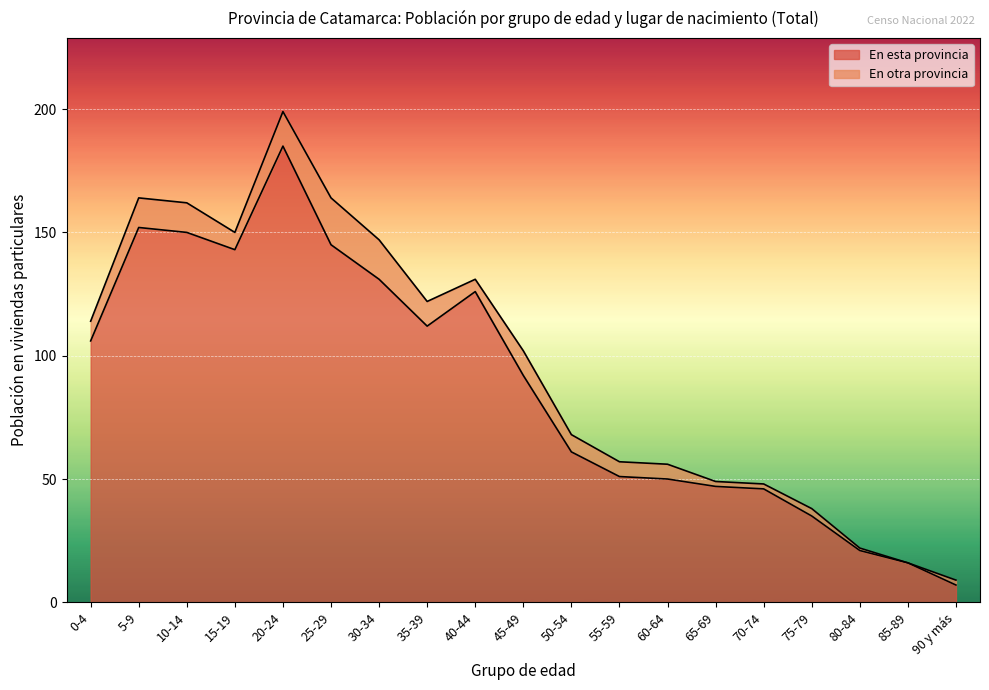

Reading left to right, extract all data points from this chart.

0-4=106	5-9=152	10-14=150	15-19=143	20-24=185	25-29=145	30-34=131	35-39=112	40-44=126	45-49=92	50-54=61	55-59=51	60-64=50	65-69=47	70-74=46	75-79=35	80-84=21	85-89=16	90 y más=7